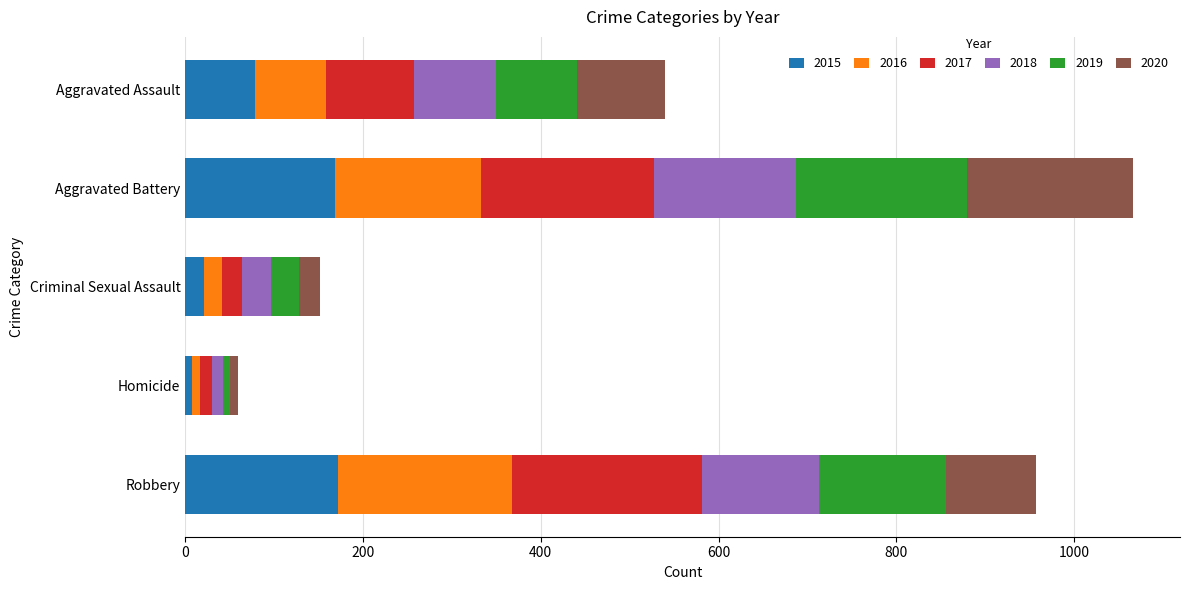

What is the total value across all series at Aggravated Battery?

1066